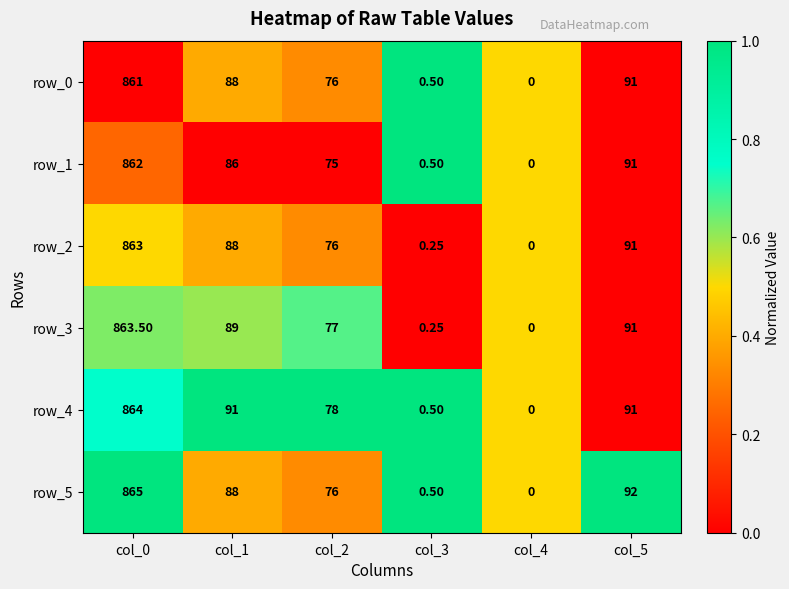

At which category is the sum across all series the highest?

col_0